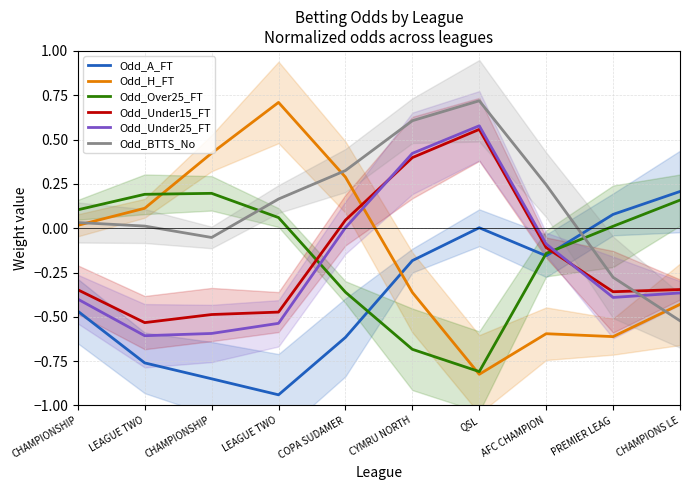

What is the label of the 7th point from the right?

LEAGUE TWO